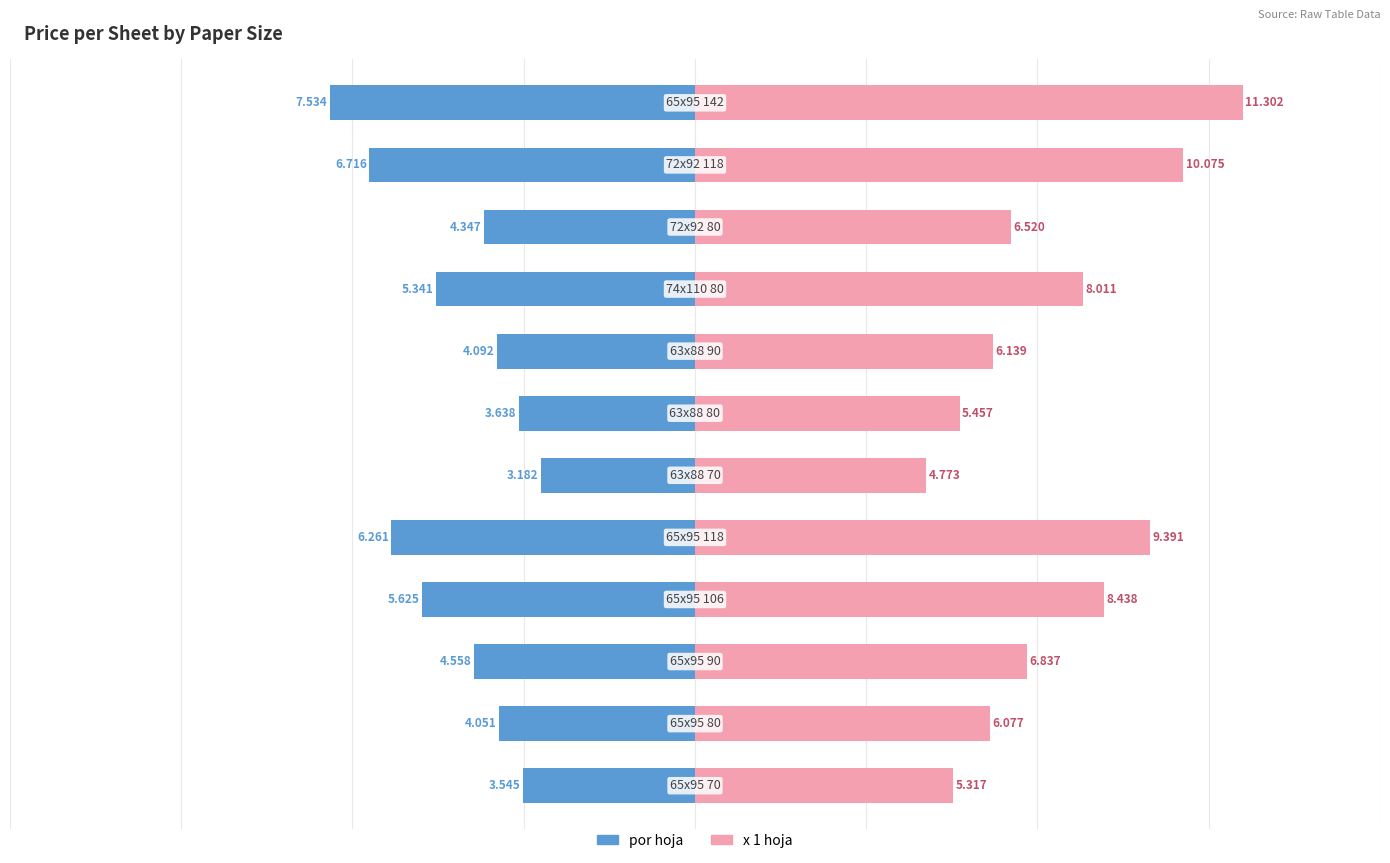

Reading right to left, extract all data points from this chart.

por hoja: -7.5	-6.7	-4.3	-5.3	-4.1	-3.6	-3.2	-6.3	-5.6	-4.6	-4.1	-3.5
x 1 hoja: 11.3	10.1	6.5	8.0	6.1	5.5	4.8	9.4	8.4	6.8	6.1	5.3